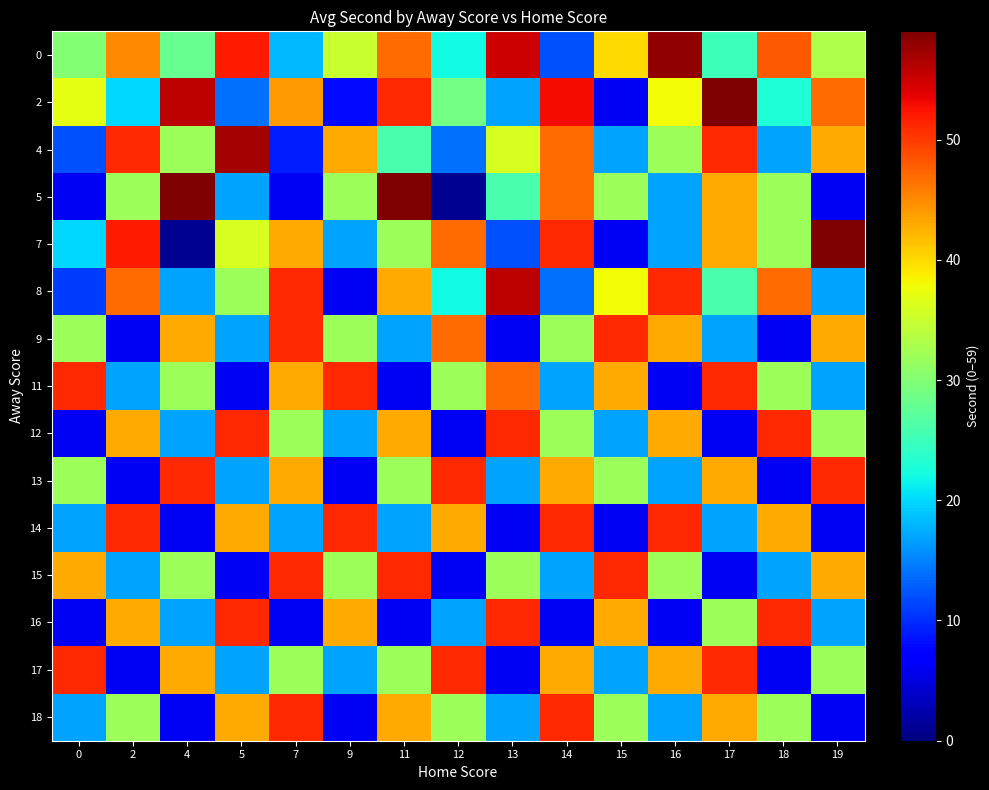

Between 18 and 4, which is larger?

18